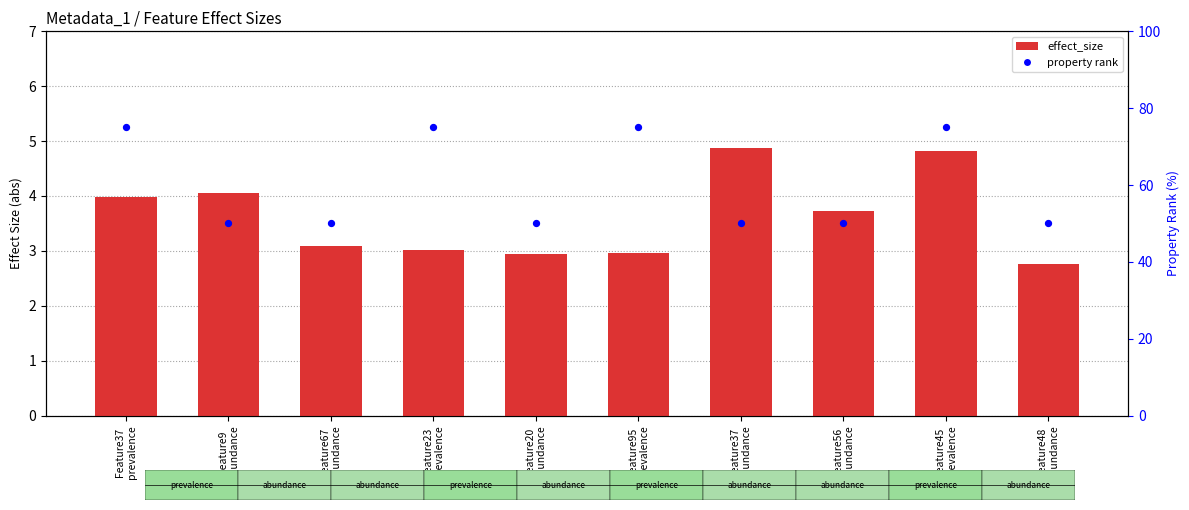

What are all the series names shown in the legend?

effect_size (abs), property rank